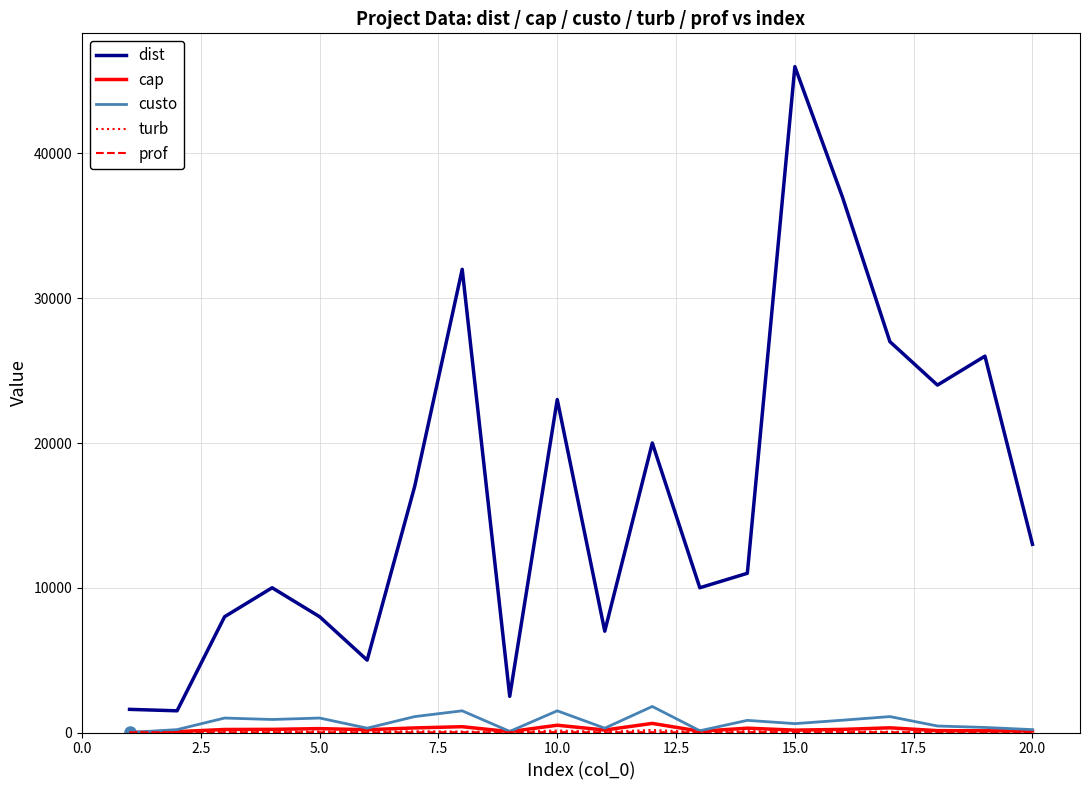

True or false: custo and dist intersect in this chart.

False